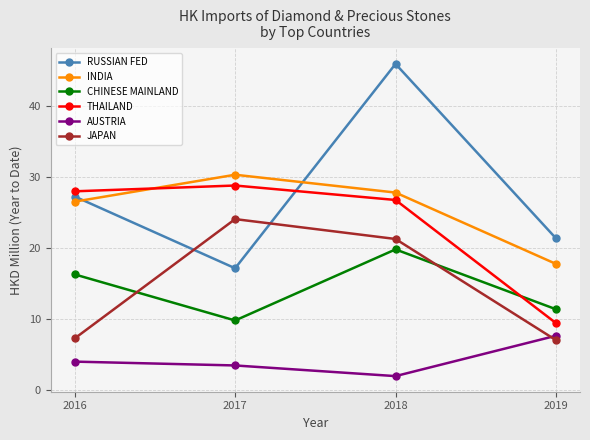

What is the difference between the maximum and minimum values in the RUSSIAN FED series?

28.7